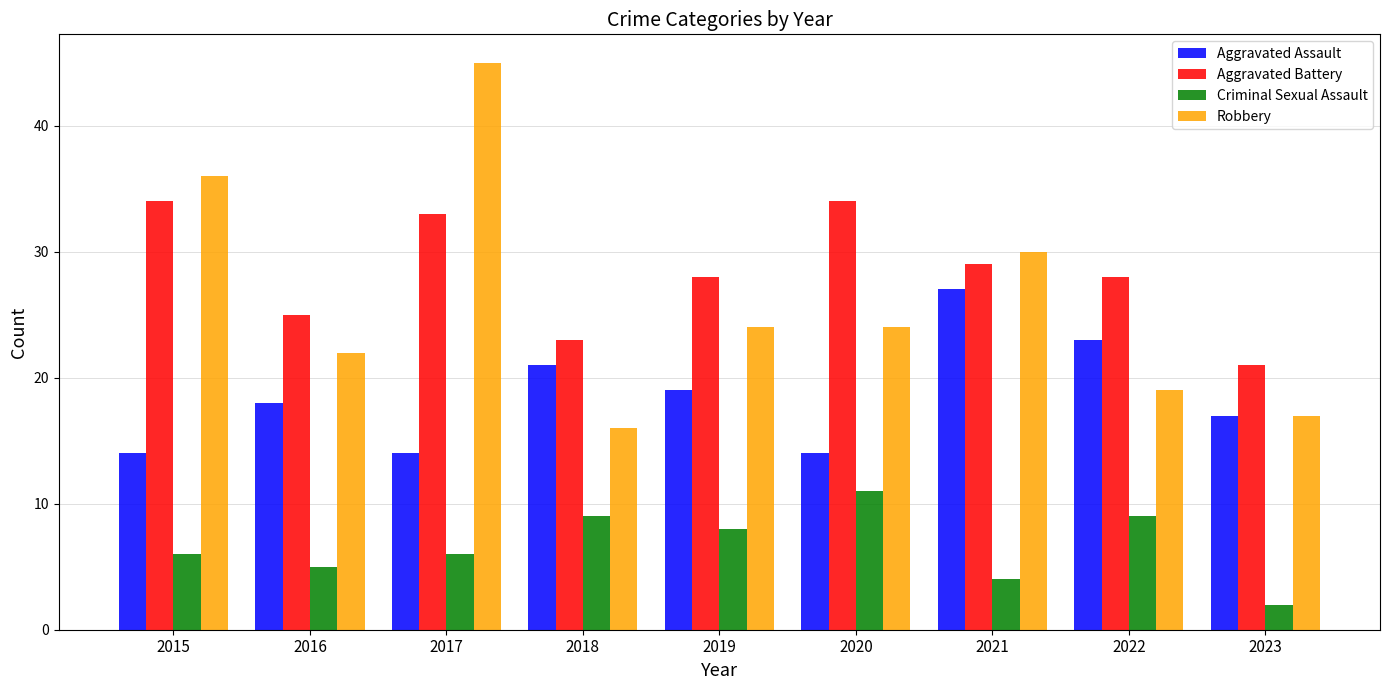

What is the difference between the maximum and second lowest values in the Aggravated Assault series?

13